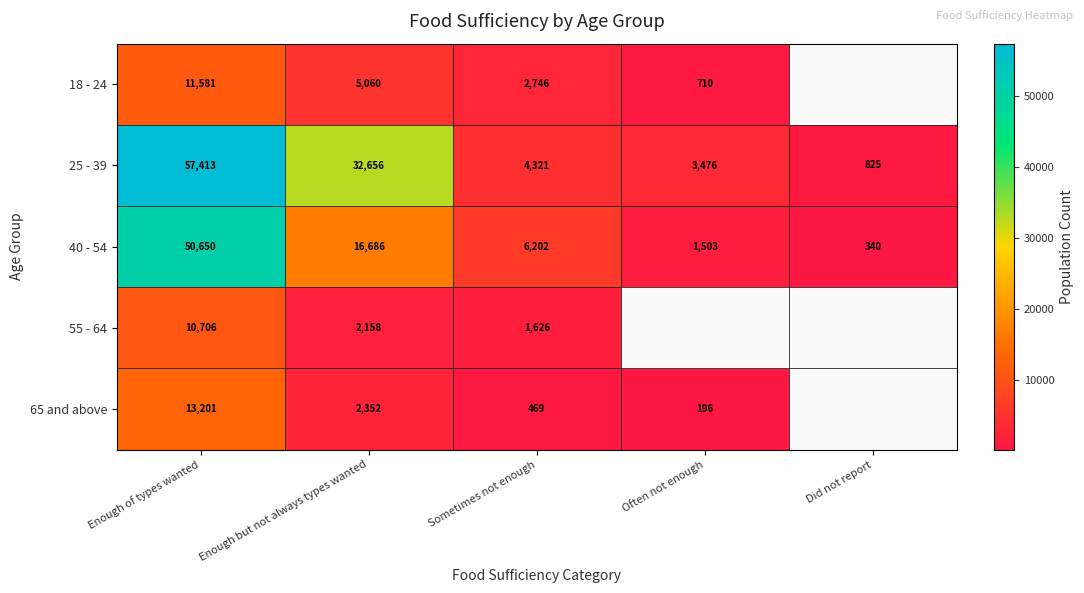

How many distinct data groups are displayed?

5